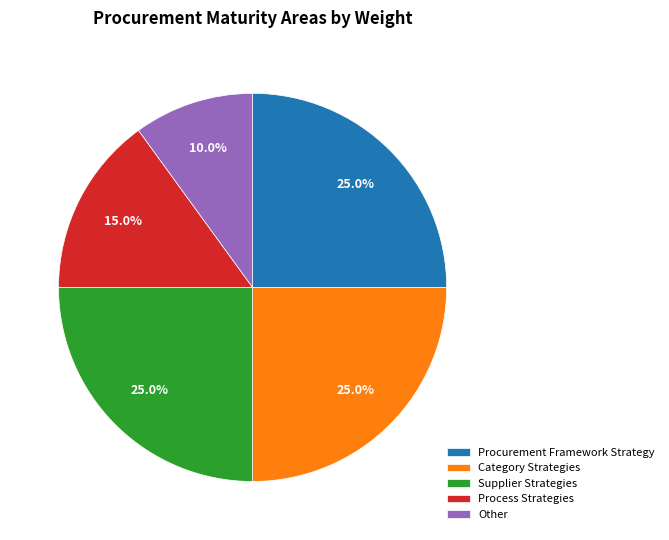

Combined, what portion of the pie is Procurement Framework Strategy and Other?

35.0%